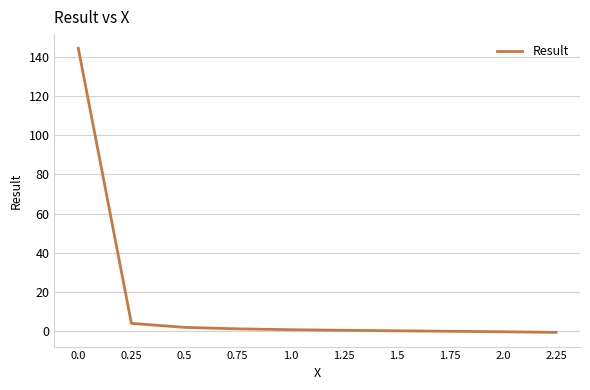

What is the sum of all values?

150.9